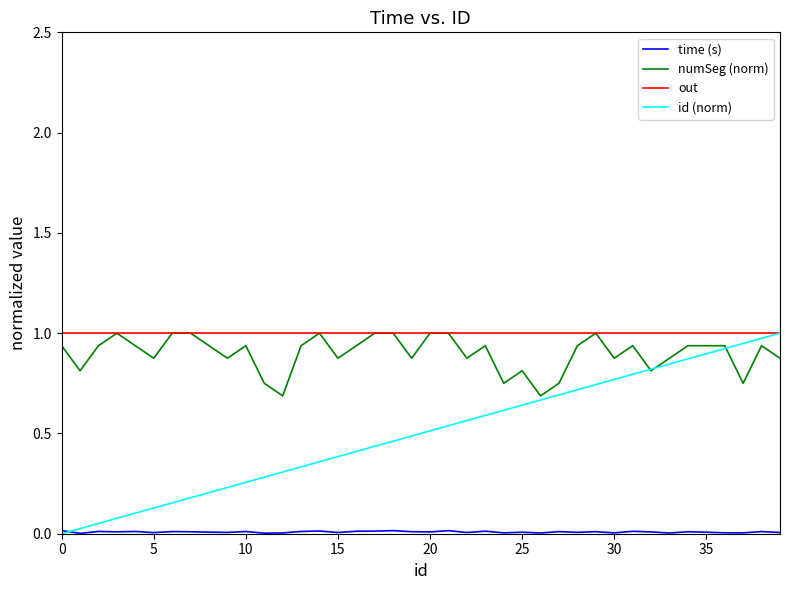

How many lines are shown in the chart?

4